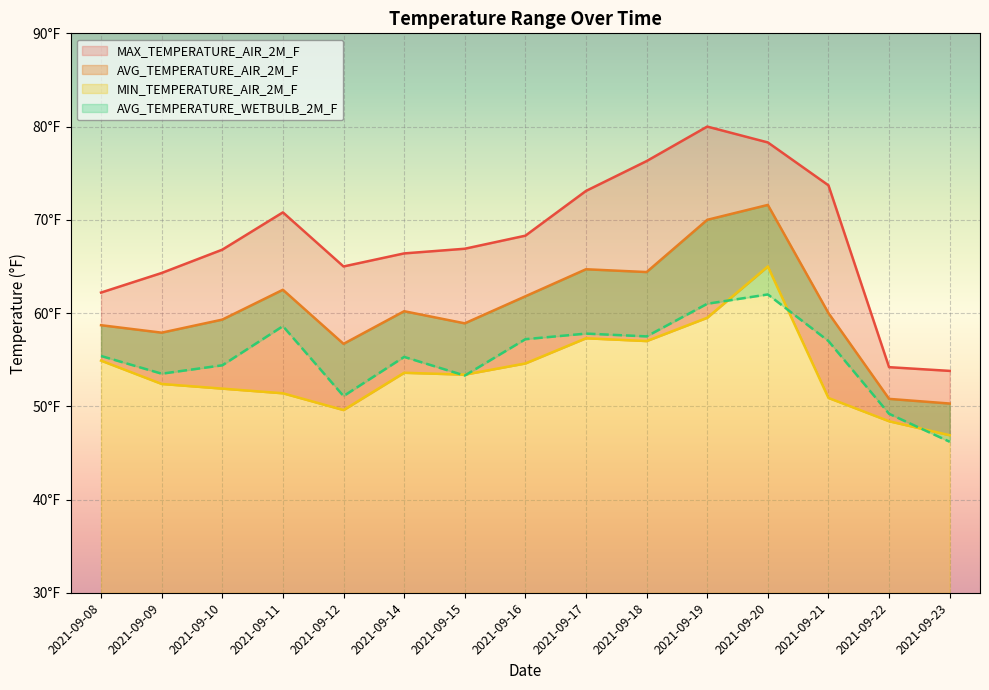

Where does the AVG_TEMPERATURE_WETBULB_2M_F series first go above 55?

2021-09-08